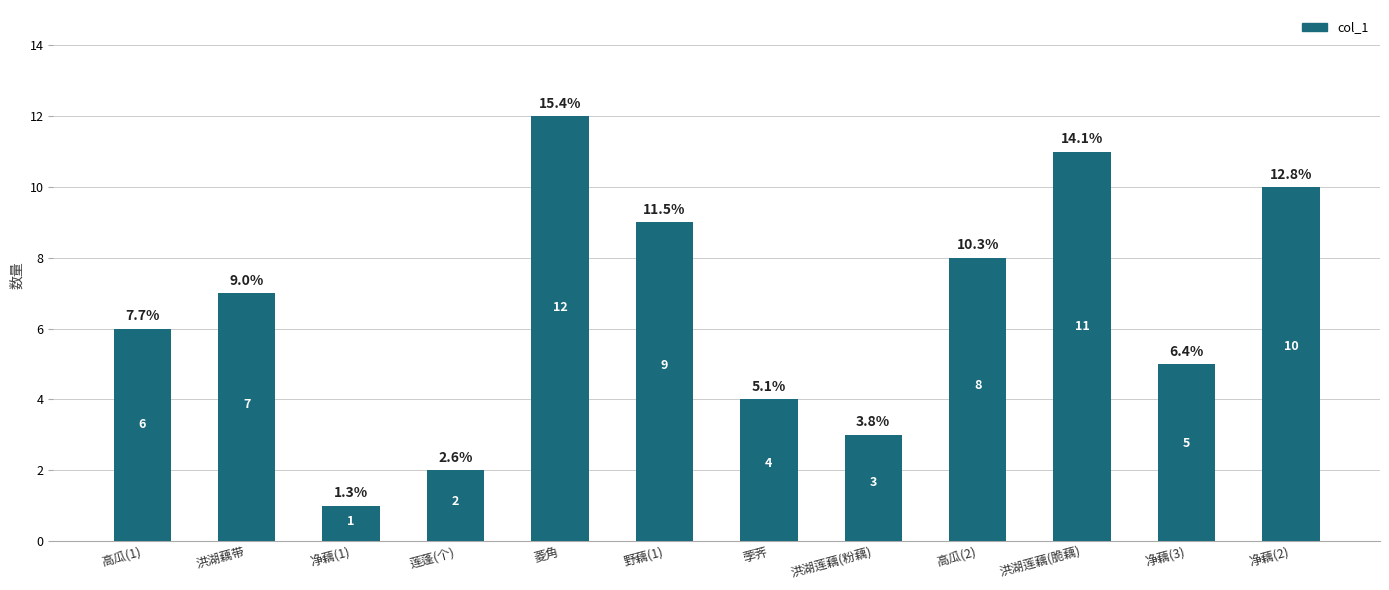

Reading left to right, list all the values displayed in this chart.

高瓜(1)=6	洪湖藕带=7	净藕(1)=1	莲蓬(个)=2	菱角=12	野藕(1)=9	荸荠=4	洪湖莲藕(粉藕)=3	高瓜(2)=8	洪湖莲藕(脆藕)=11	净藕(3)=5	净藕(2)=10